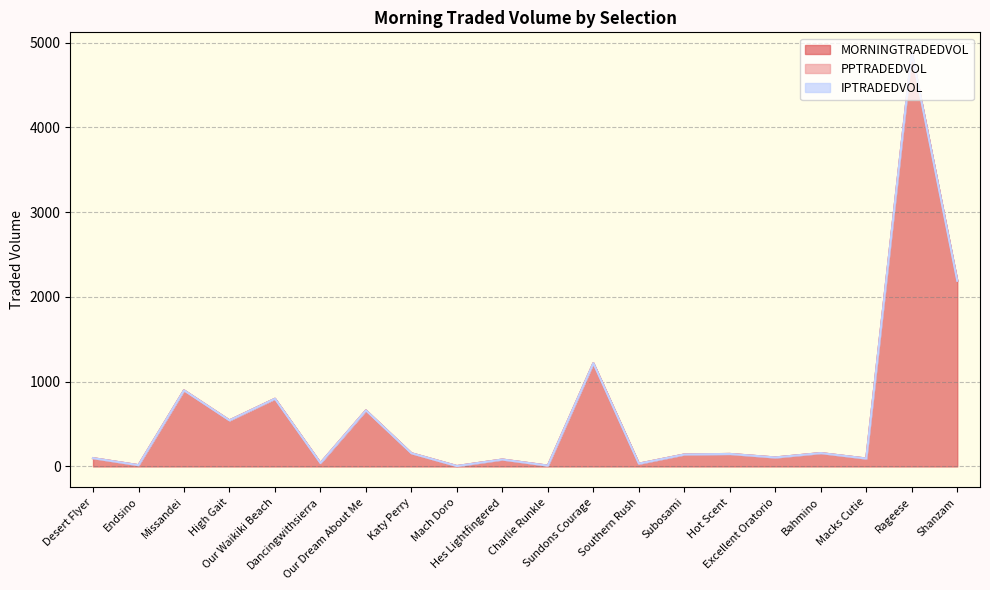

True or false: IPTRADEDVOL and MORNINGTRADEDVOL cross at least once.

False